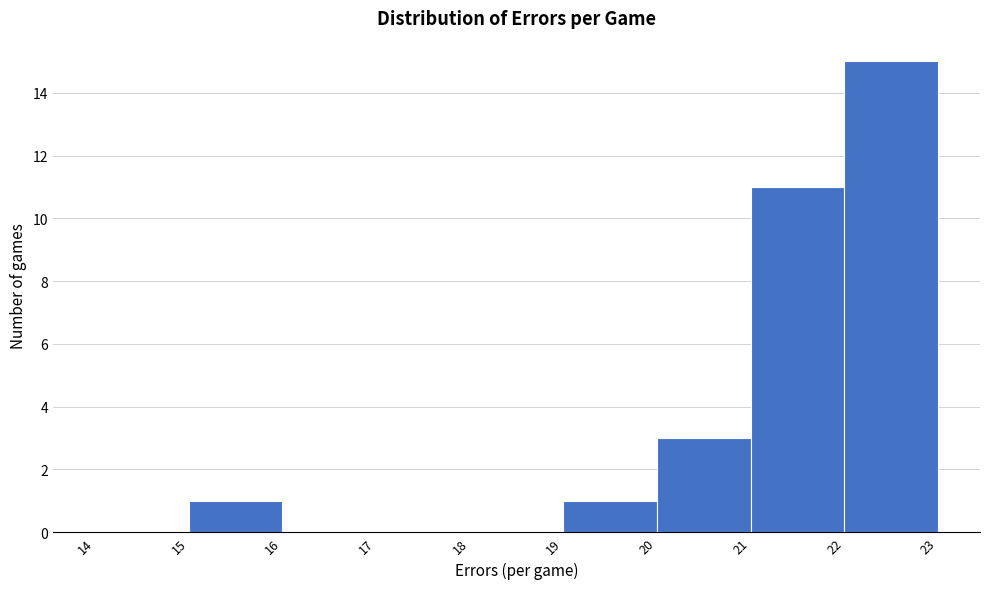

Reading left to right, list every bar in this chart as the range it spans on the x-axis followed by its height. The values are not printed on the chart, so give them approximately, as read against the axis.

14 to 15: 0
15 to 16: 1
16 to 17: 0
17 to 18: 0
18 to 19: 0
19 to 20: 1
20 to 21: 3
21 to 22: 11
22 to 23: 15